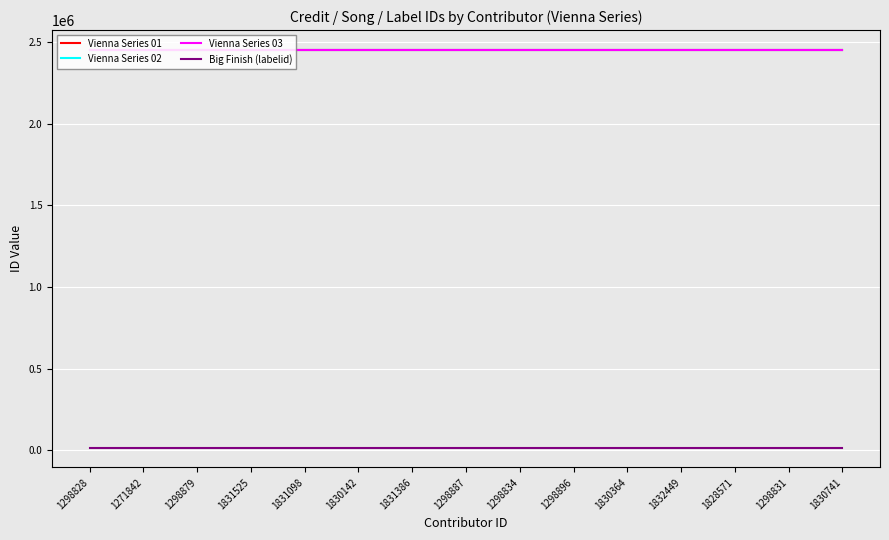

True or false: Vienna Series 01 and Big Finish (labelid) intersect in this chart.

False